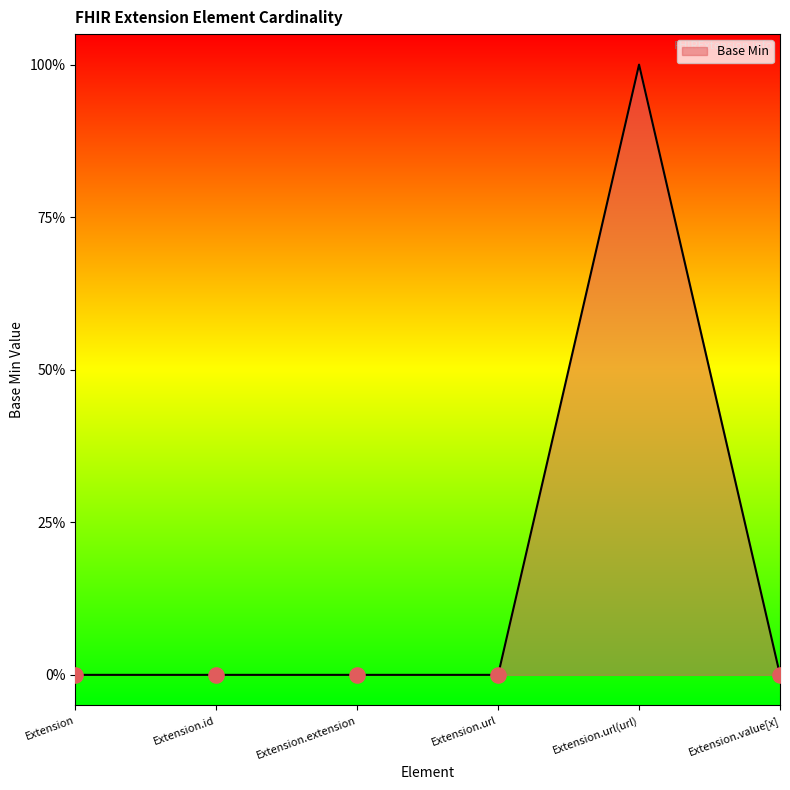

What is the change in value from Extension.url(url) to Extension.value[x]?

-1